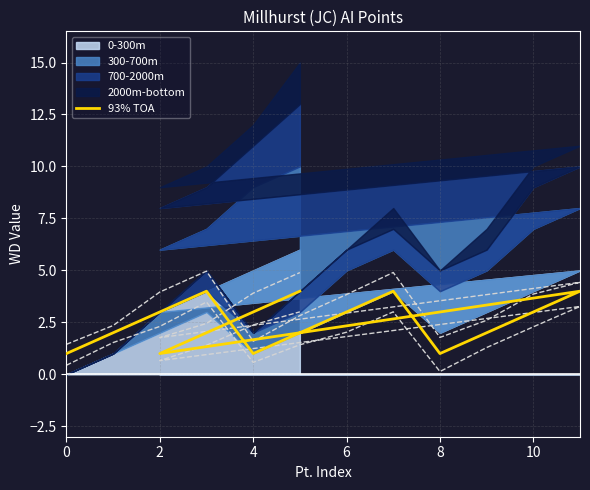

How many lines are shown in the chart?

1